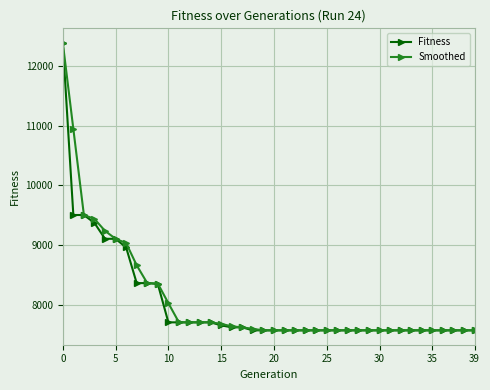

What is the value of the Fitness point at the 28th from the left?

7569